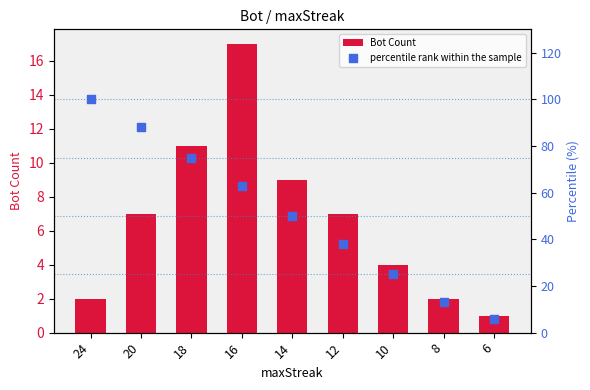

Which series has the widest spread of Y values?

percentile rank within the sample